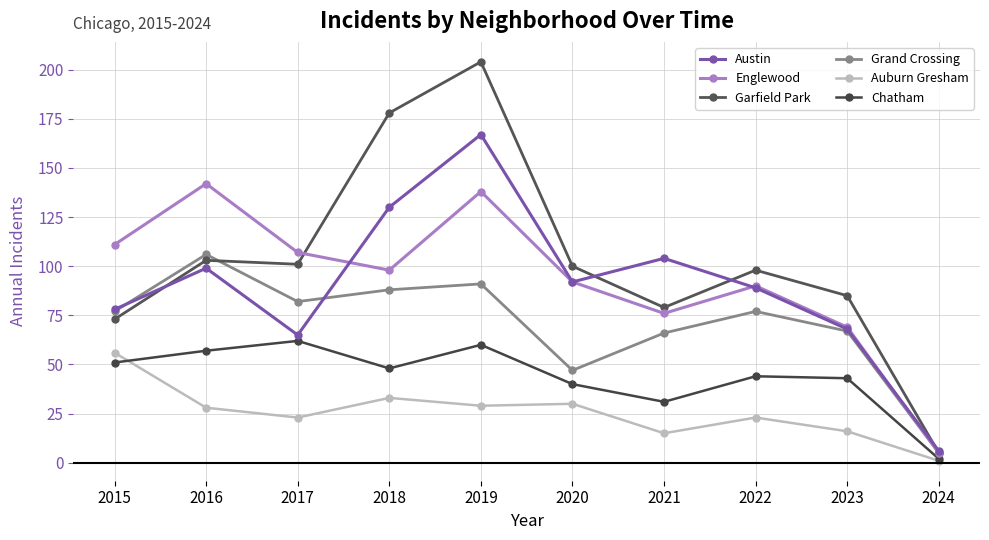

What is the sum of all Auburn Gresham values?

254